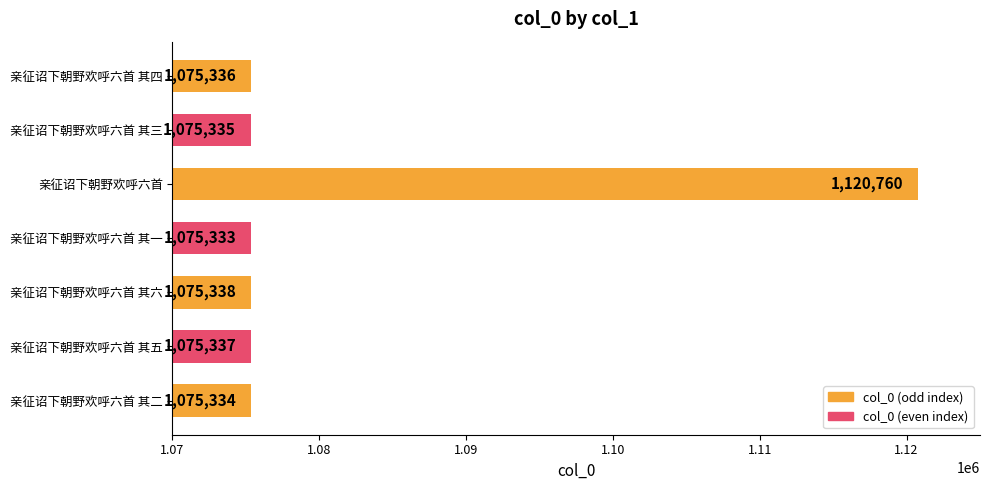

What is the maximum value shown in the chart?

1120760